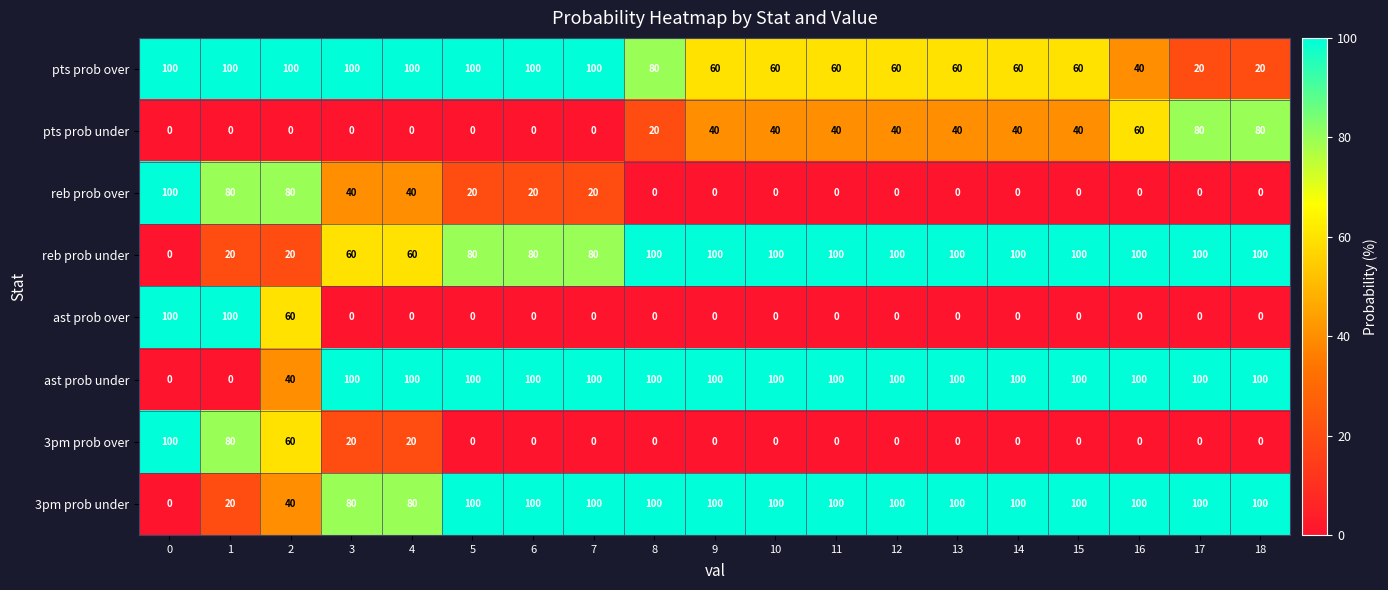

How many categories are shown in the chart?

19